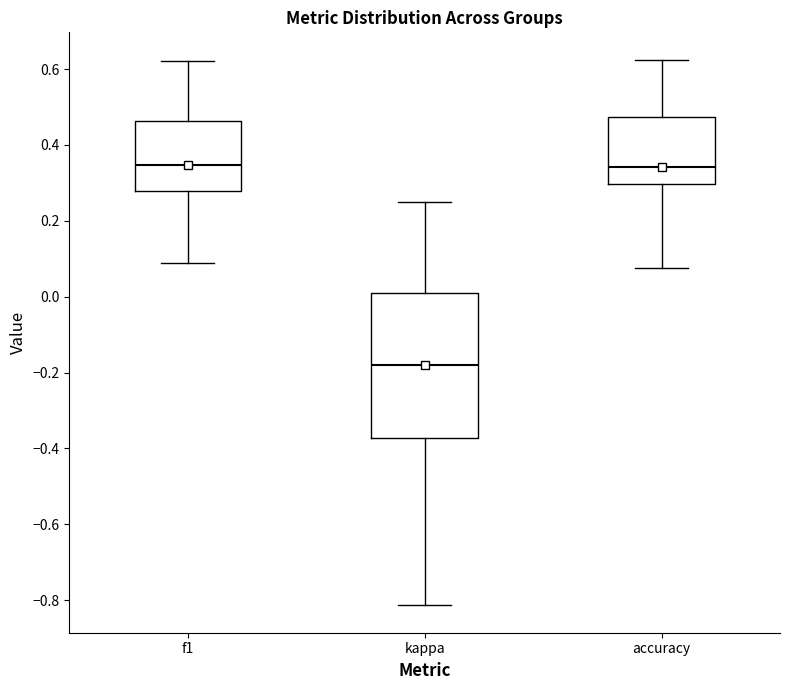

Where does the upper whisker of the box for accuracy end on the y-axis? The values are not printed on the chart, so give them approximately, as read against the axis.

0.62